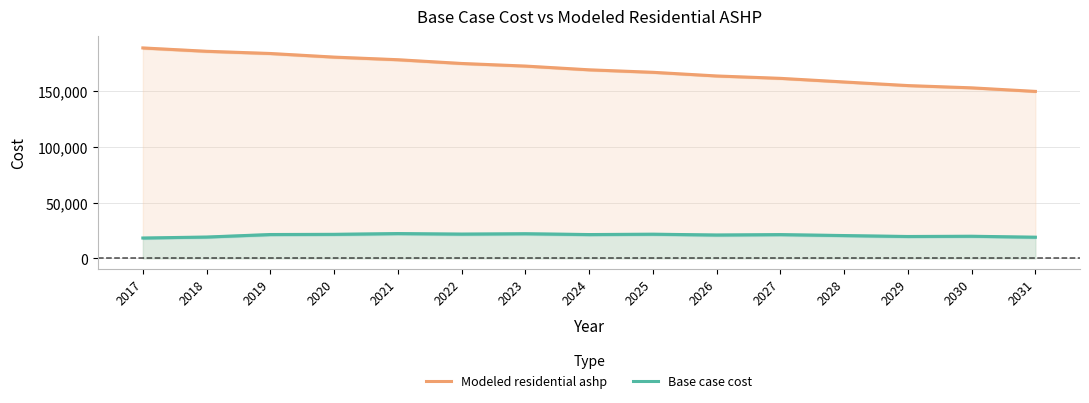

True or false: Modeled residential ashp and Base case cost cross at least once.

False